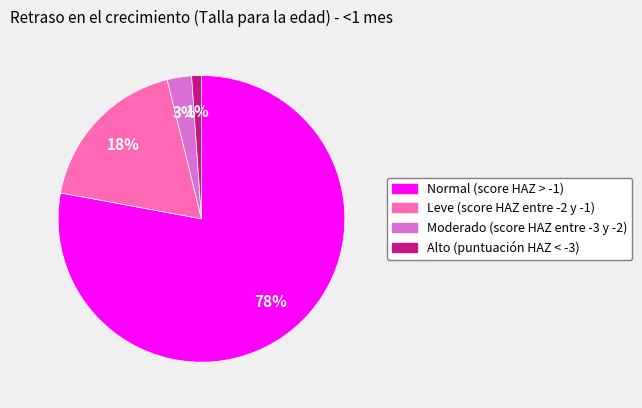

True or false: Normal (score HAZ > -1) accounts for 78% of the total.

True